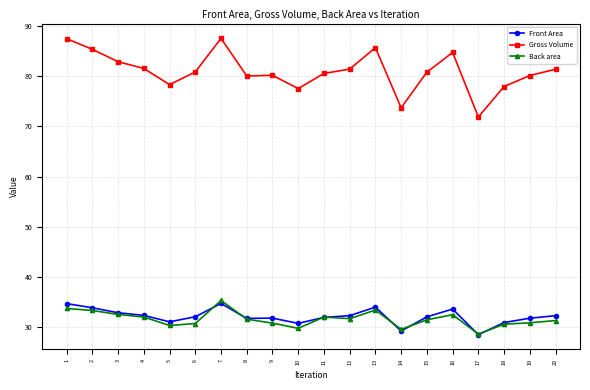

Is the value of Front Area at 20 greater than the value of Gross Volume at 16?

No